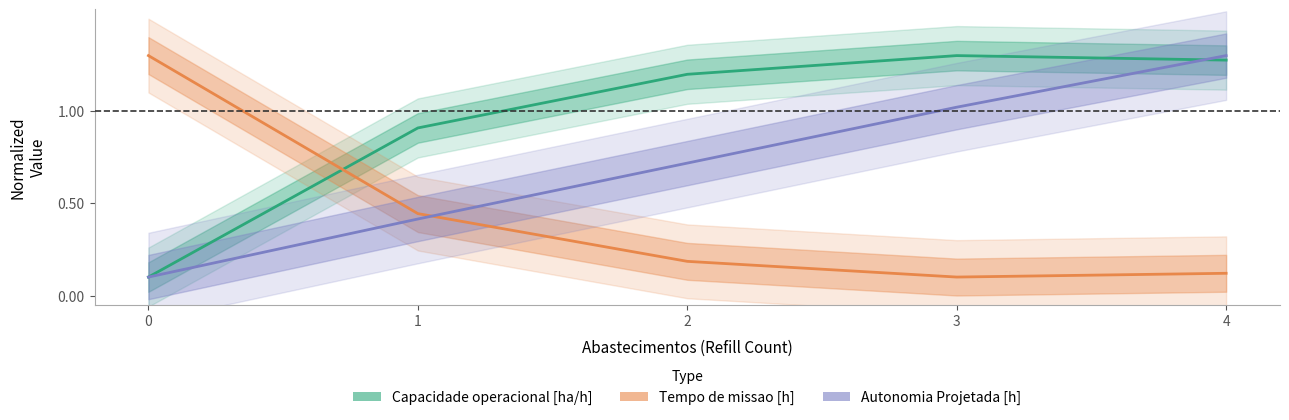

Which series has the largest range (max minus min)?

Capacidade operacional [ha/h]